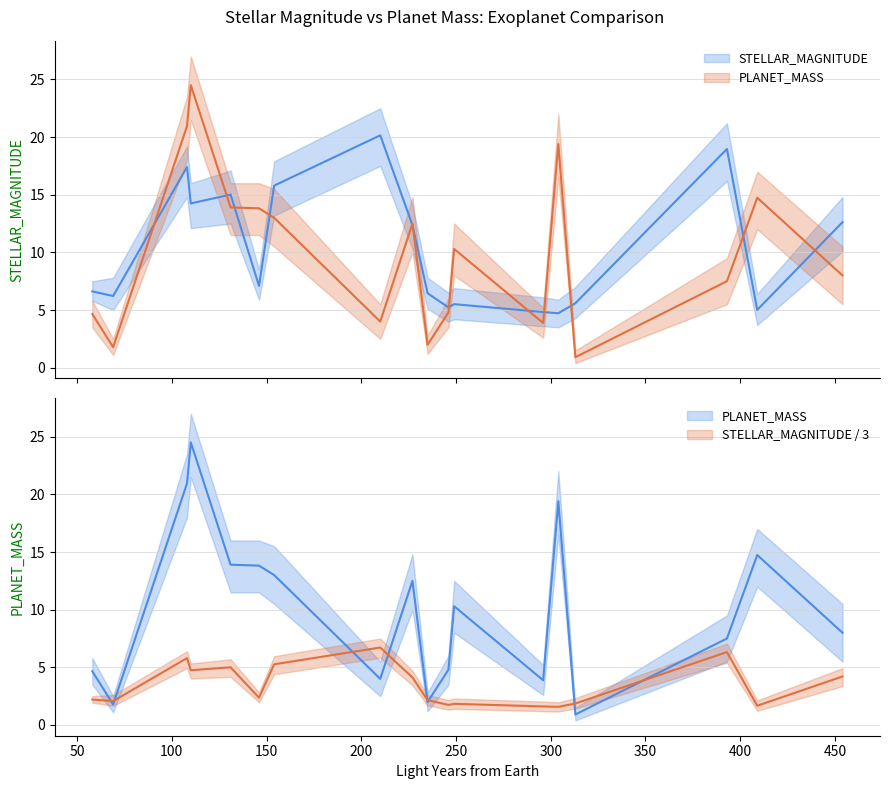

Reading left to right, transcribe all the data shown in this chart.

STELLAR_MAGNITUDE: 6.6	6.2	17.4	14.2	15.0	7.1	15.8	20.1	12.4	6.5	5.2	5.5	4.8	4.7	5.6	19.0	5.0	12.6
STELLAR_MAGNITUDE_upper: 2.2	2.1	5.8	4.7	5.0	2.4	5.3	6.7	4.1	2.2	1.7	1.8	1.6	1.6	1.9	6.3	1.7	4.2
PLANET_MASS: 4.7	1.8	20.9	24.5	13.9	13.8	13.0	4.0	12.5	2.0	4.8	10.3	3.9	19.4	0.9	7.5	14.7	8.0
PLANET_MASS_upper: 4.7	1.8	20.9	24.5	13.9	13.8	13.0	4.0	12.5	2.0	4.8	10.3	3.9	19.4	0.9	7.5	14.7	8.0